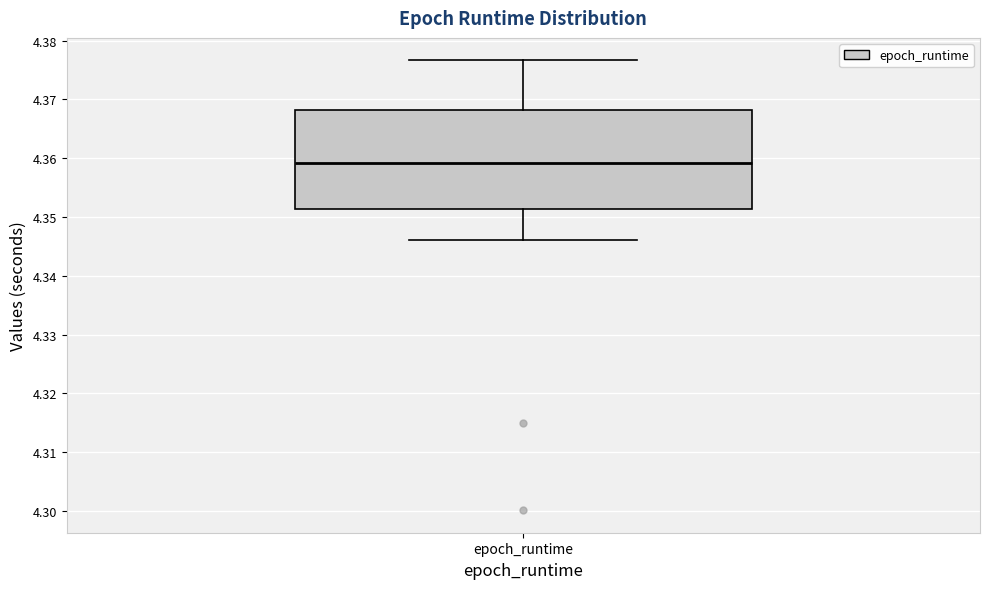

Read this box plot against the y-axis: the position of the median line, the range covered by the box, and the ends of both whiskers. The values are not printed on the chart, so give them approximately, as read against the axis.

median 4.359, box 4.351 to 4.368, whiskers 4.346 to 4.377